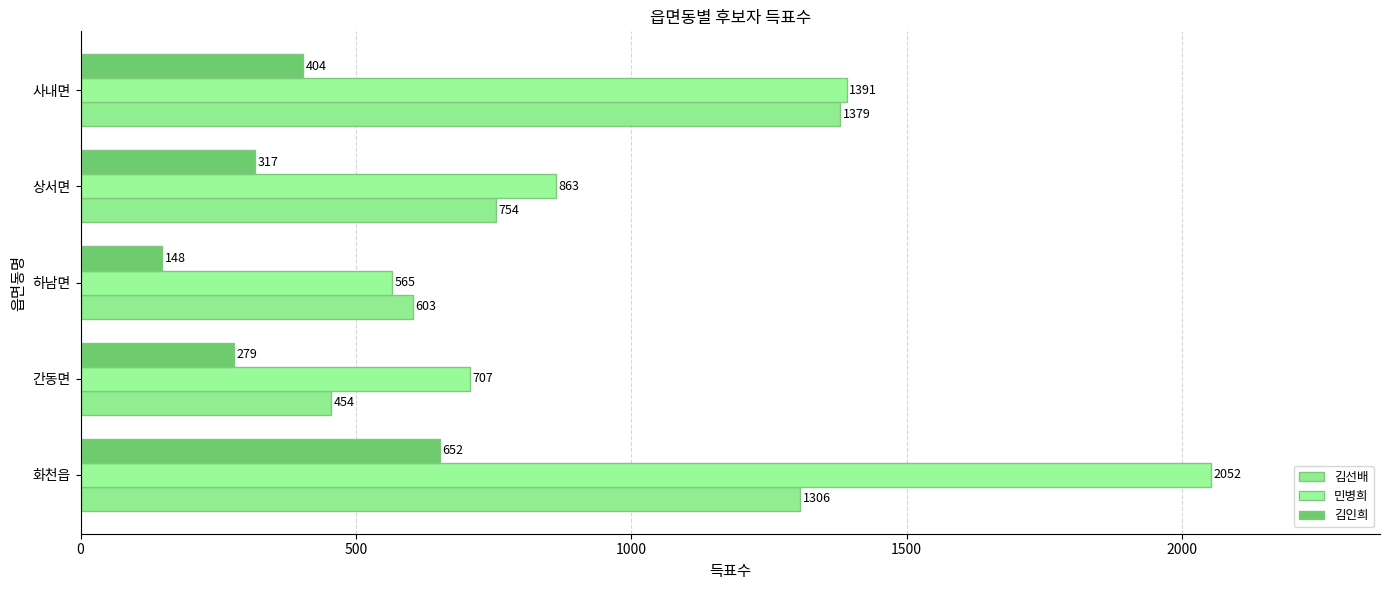

What are all the series names shown in the legend?

김선배, 민병희, 김인희